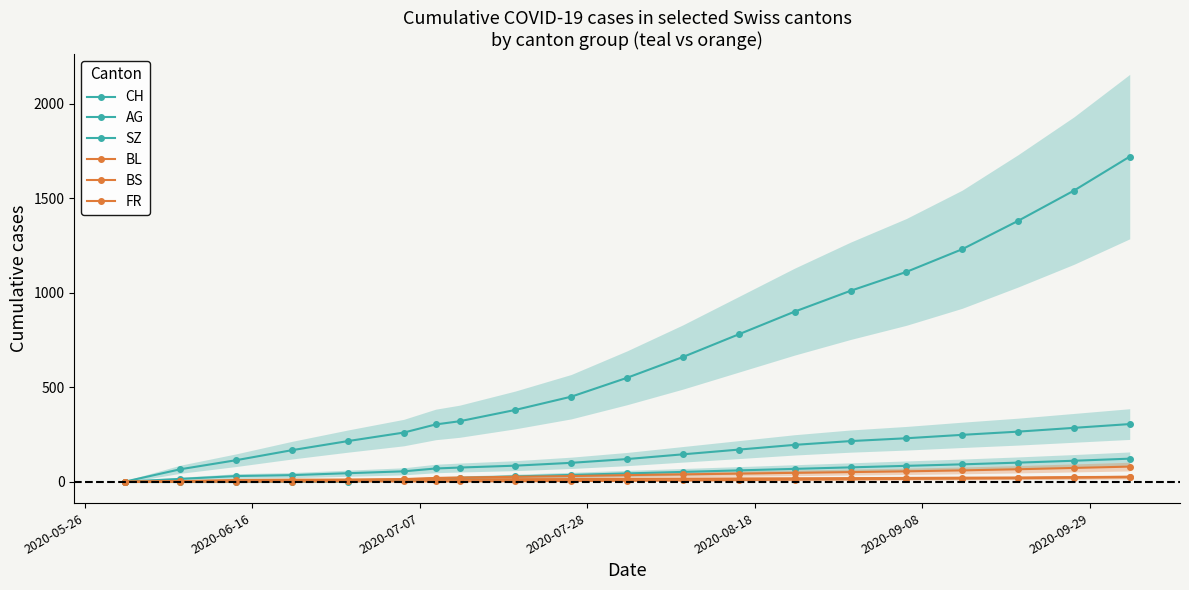

How many lines are shown in the chart?

6